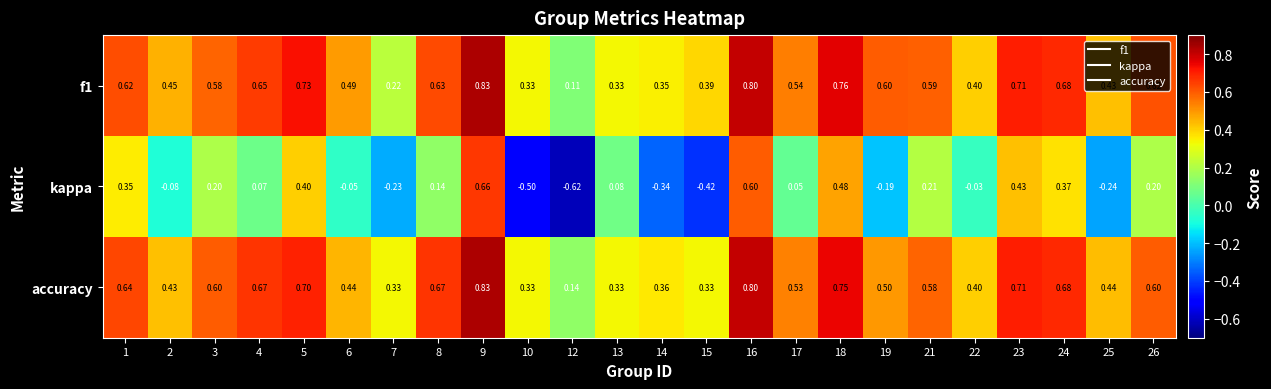

Which series has the widest spread of values?

kappa